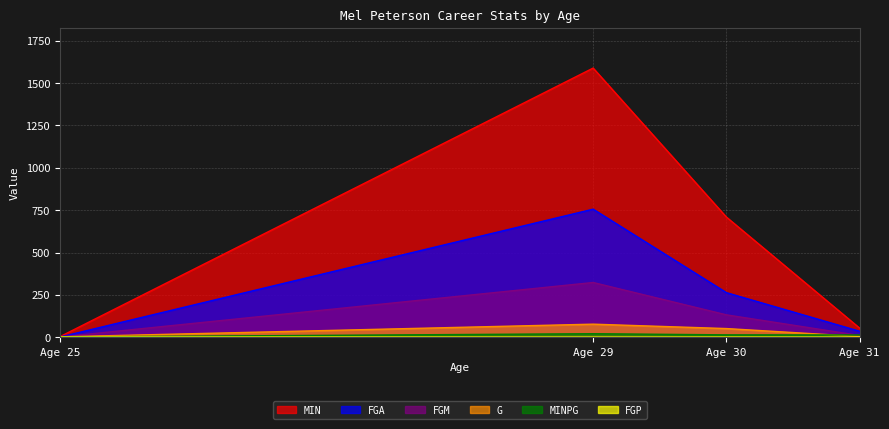

Read the FGM value at Age 29.

323.0